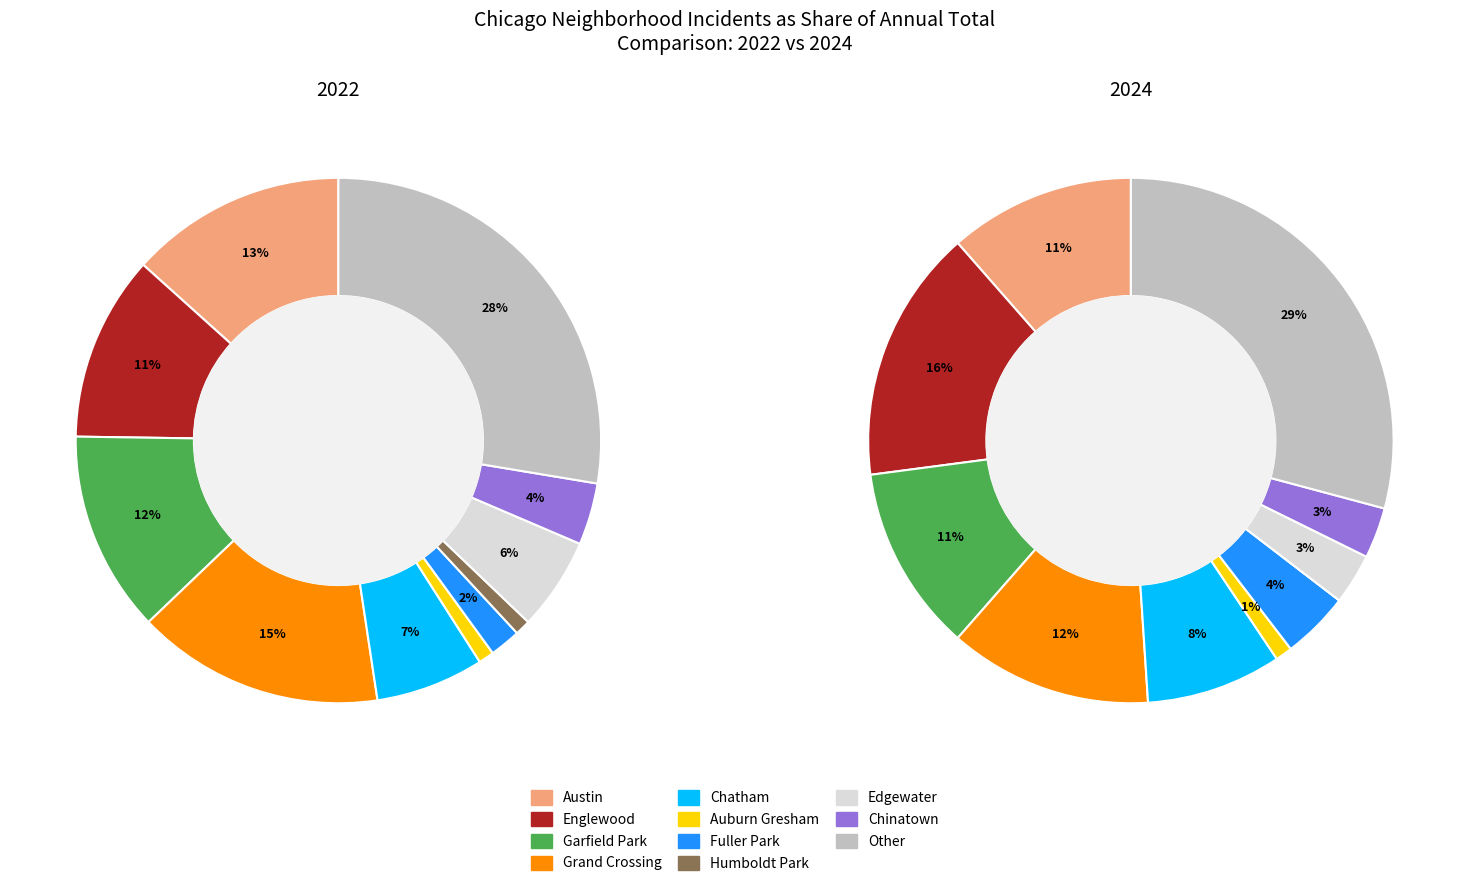

Approximately how many times larger is the value at Edgewater compared to Englewood?

0.5